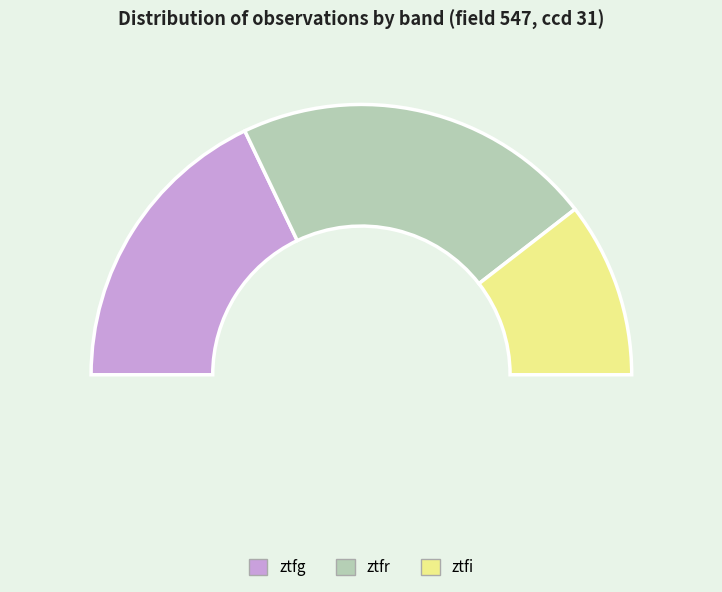

Does ztfr represent more than half of the total?

No